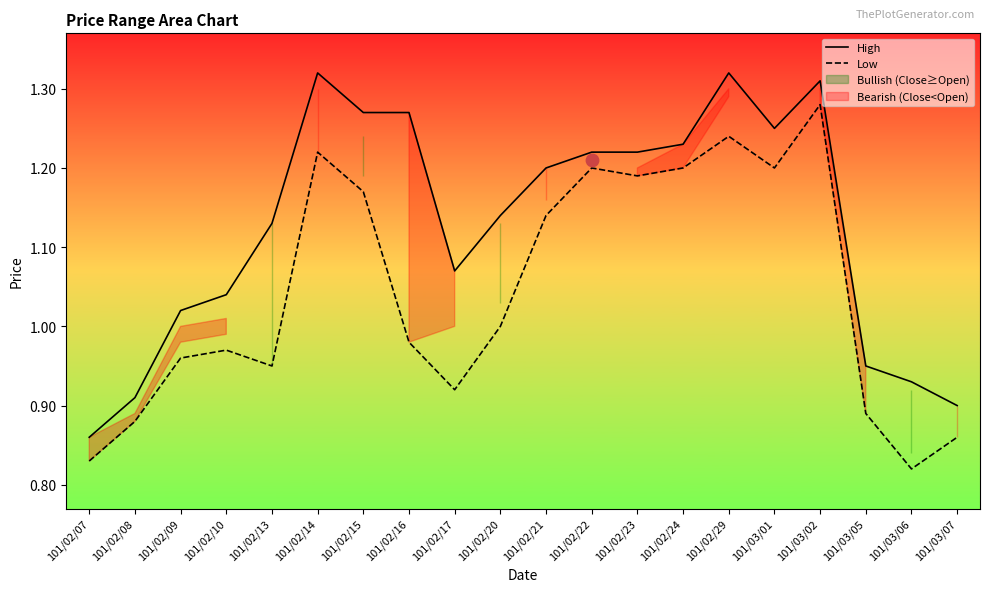

At how many categories does at least one series exceed 1?

15